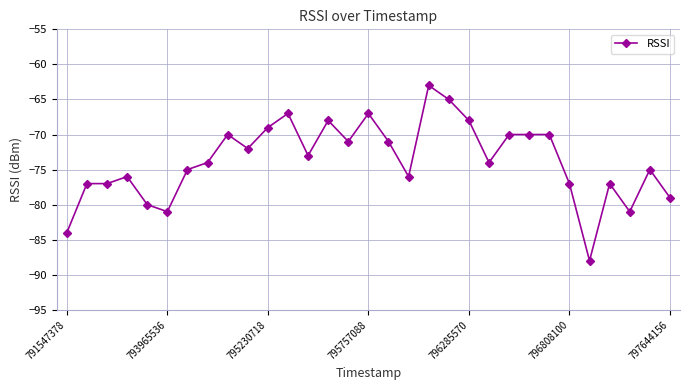

What is the minimum value shown in the chart?

-88